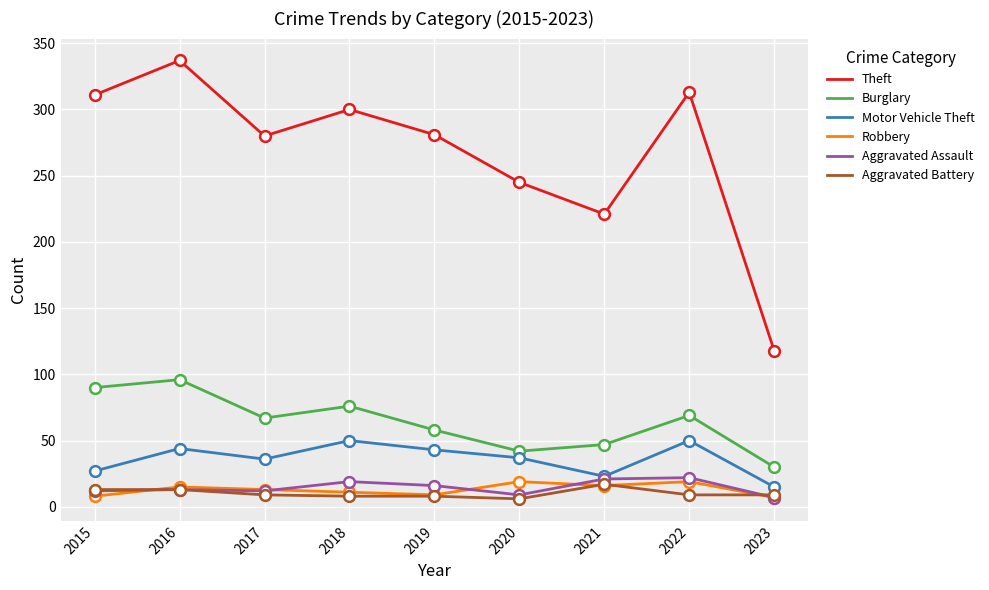

What is the total value across all series at 2023?

186